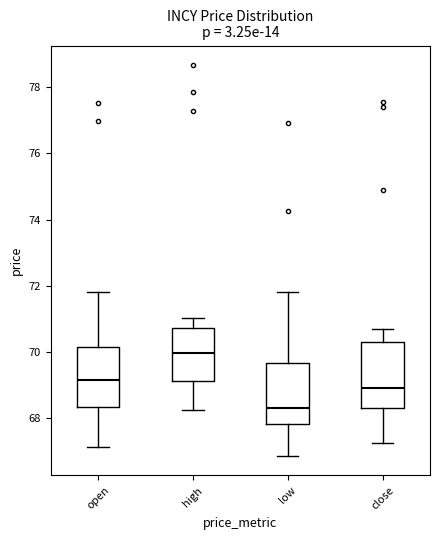

Which box's median line is the highest?

high